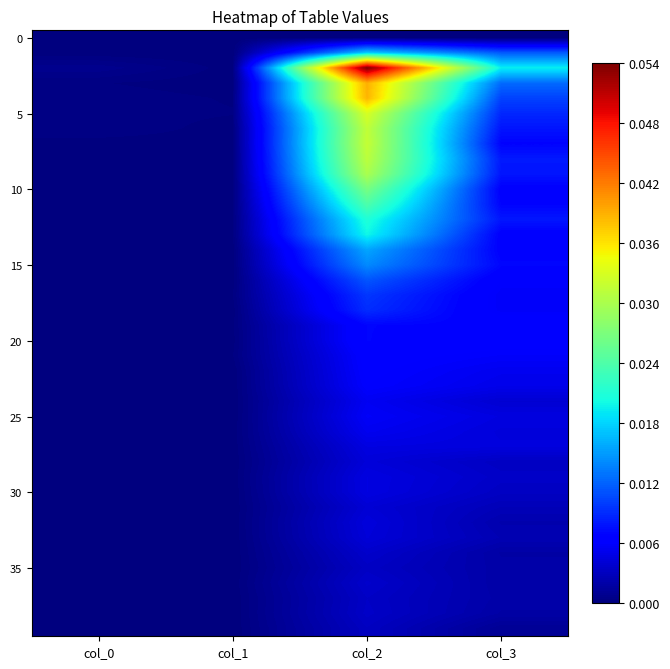

How many series are shown in this chart?

40